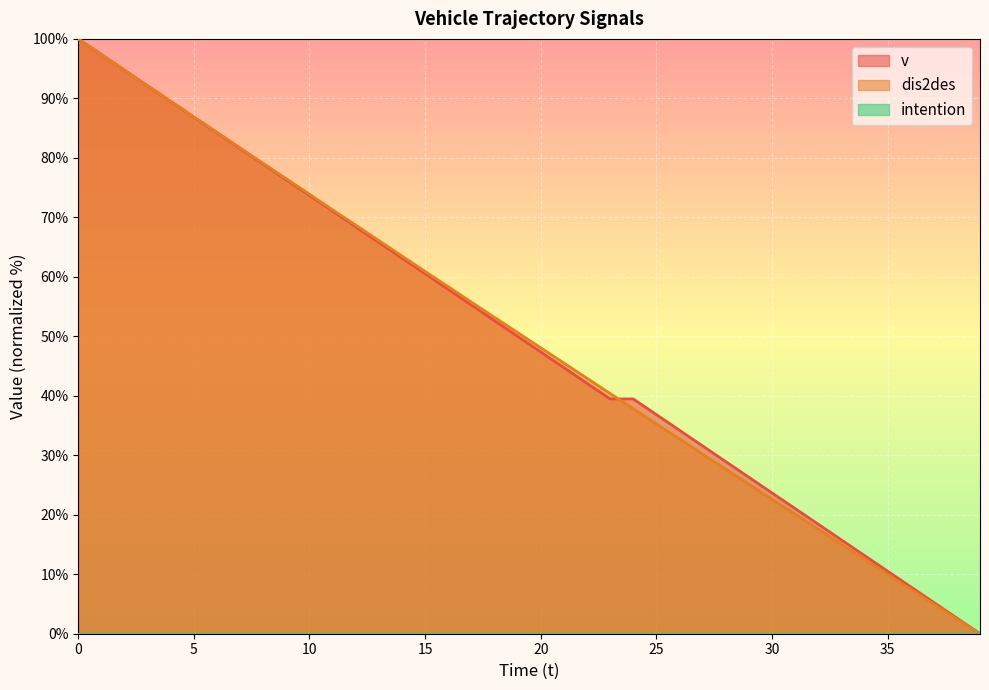

What is the value of the v point at the 9th from the left?

78.9